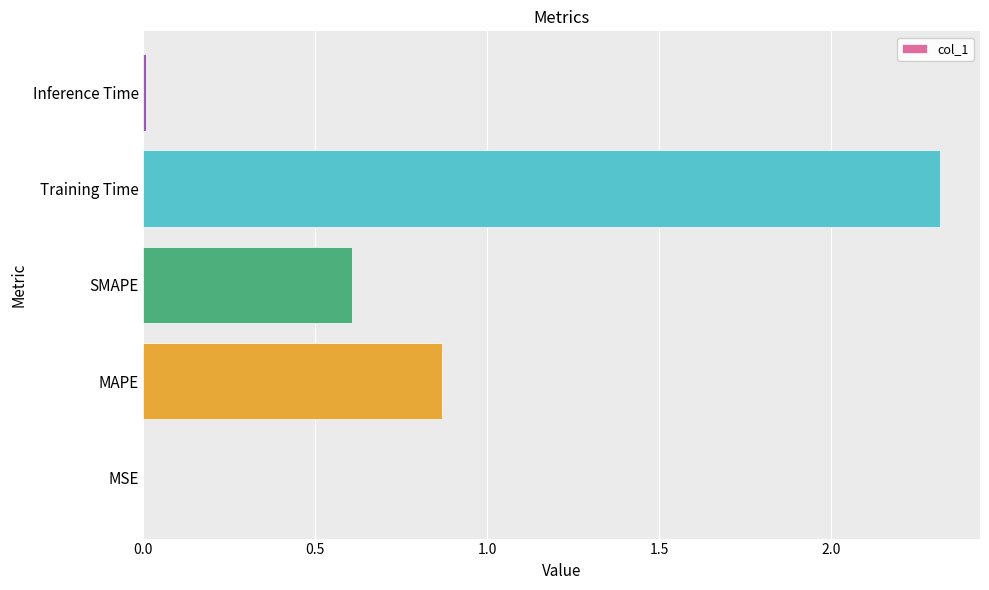

What is the average value?

0.8